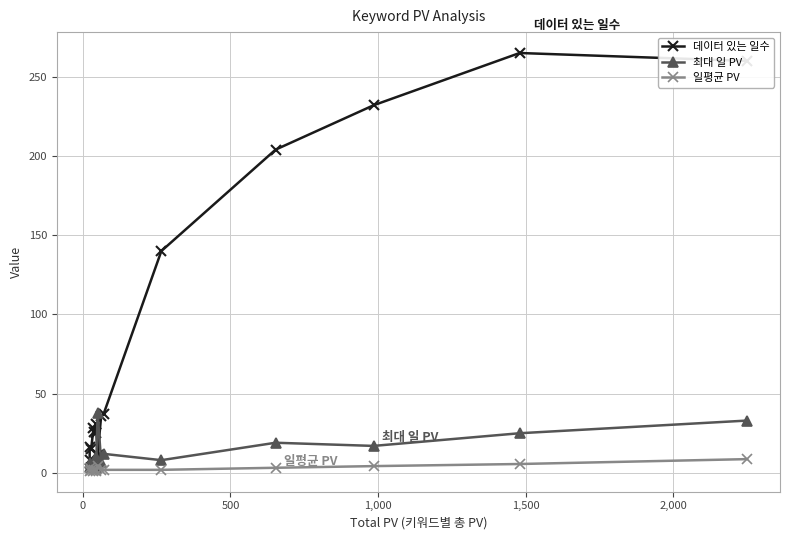

Is it true that 데이터 있는 일수 equals 9.1 at 12?

False